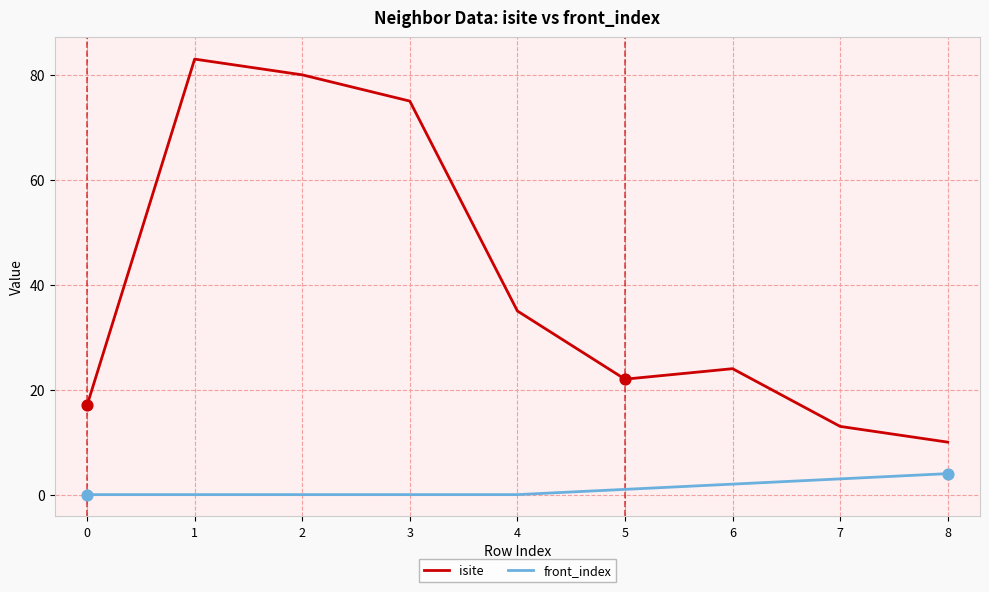

At how many categories does at least one series exceed 44?

3